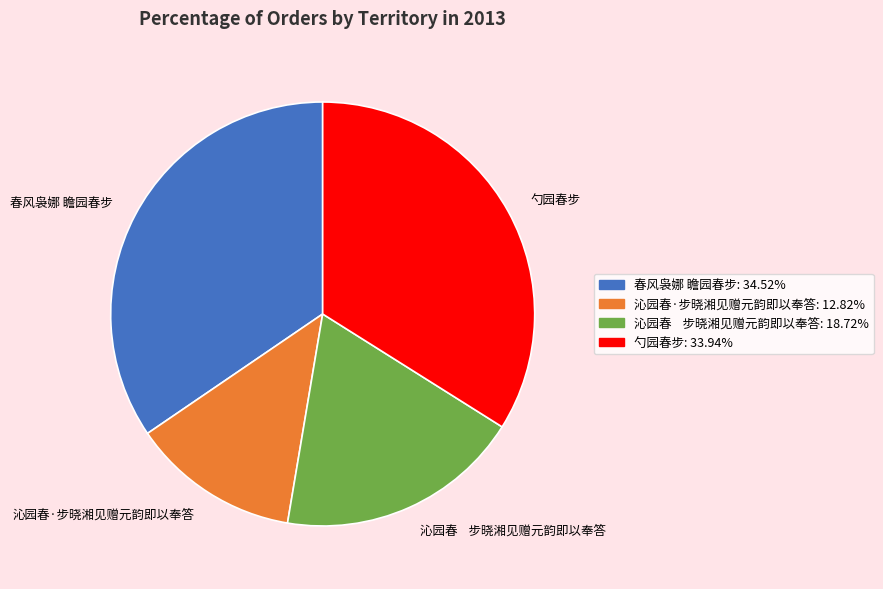

What is the largest slice in the pie chart?

春风袅娜 瞻园春步